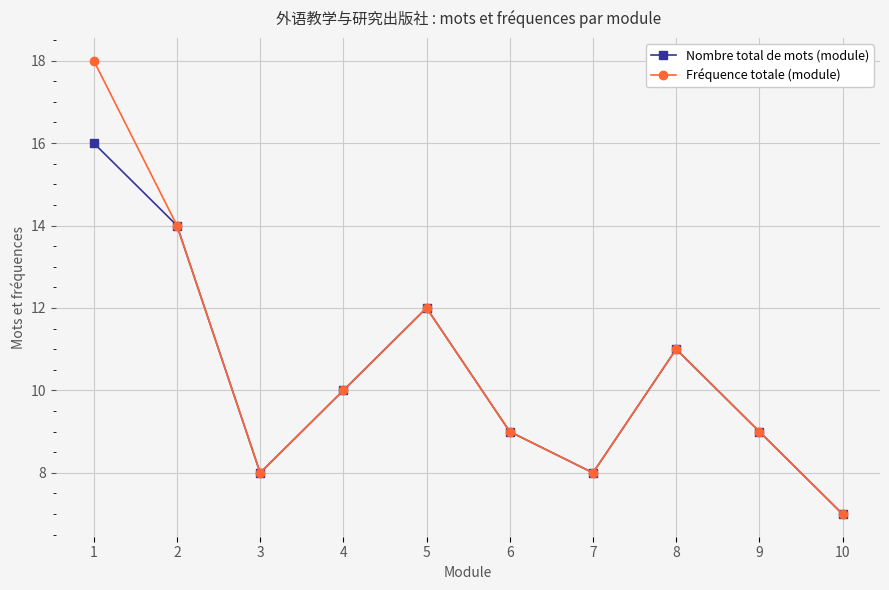

At how many categories does at least one series exceed 13?

2